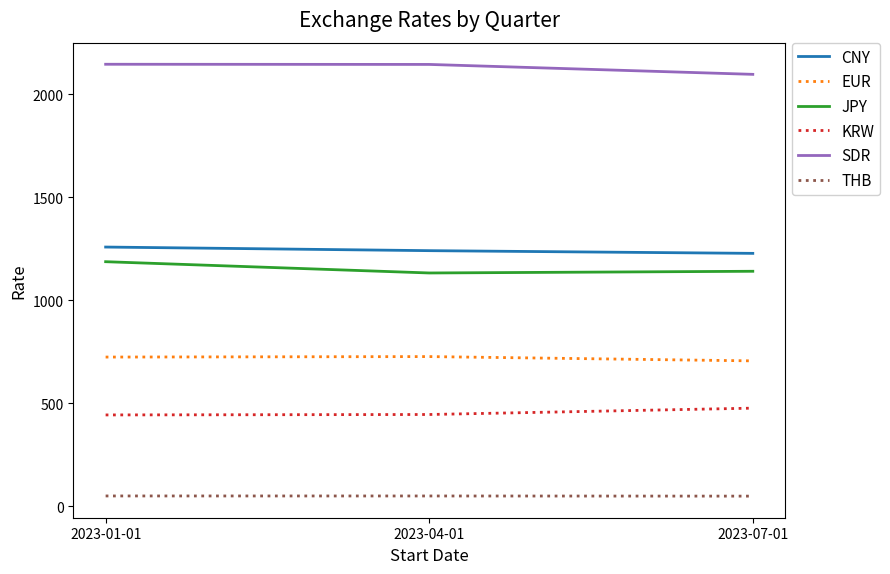

What are all the series names shown in the legend?

CNY, EUR, JPY, KRW, SDR, THB